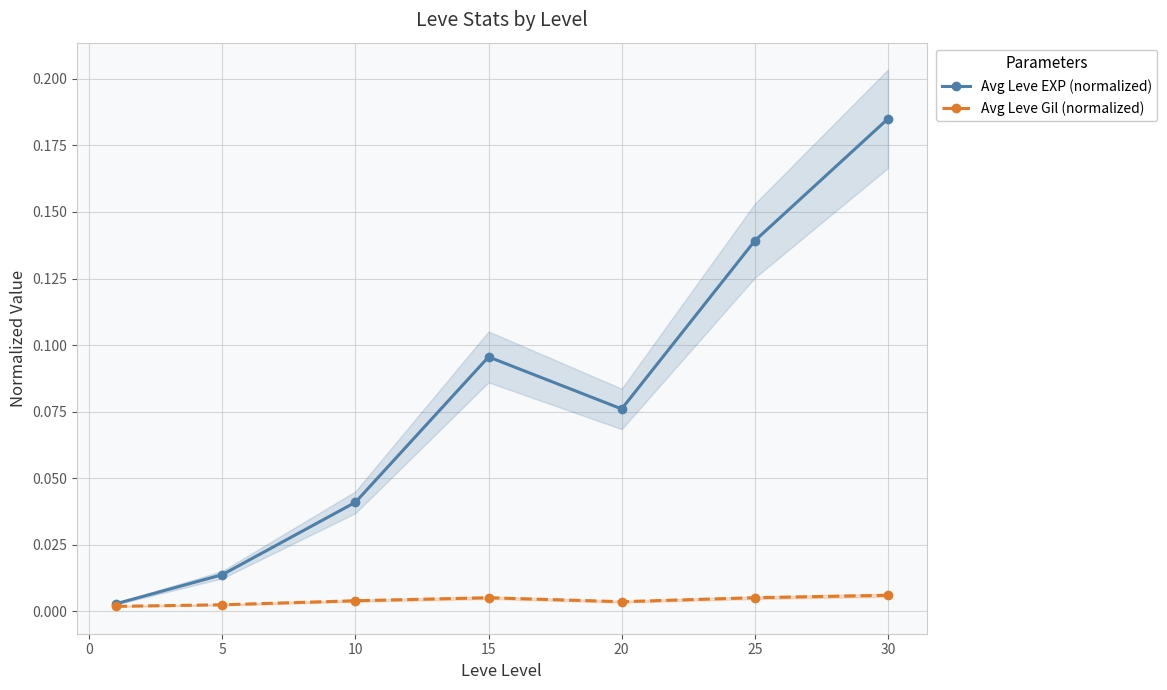

Does the chart display data point markers on the line(s)?

Yes